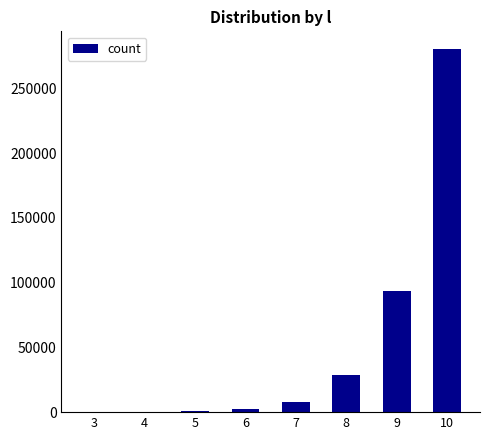

What is the sum of all values?

412801